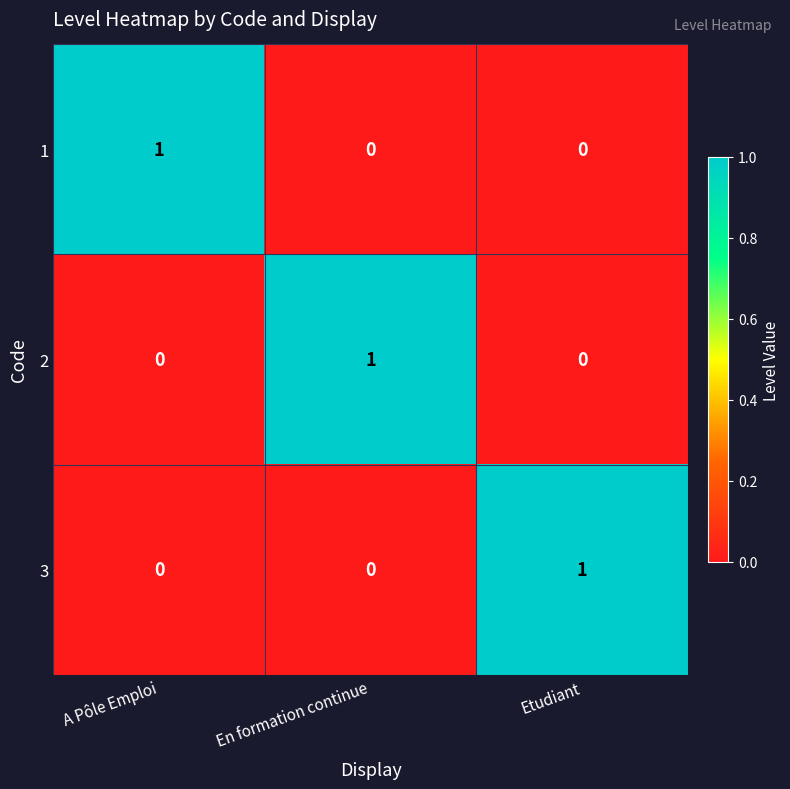

Count the 1 values in the range 0 to 1.

3